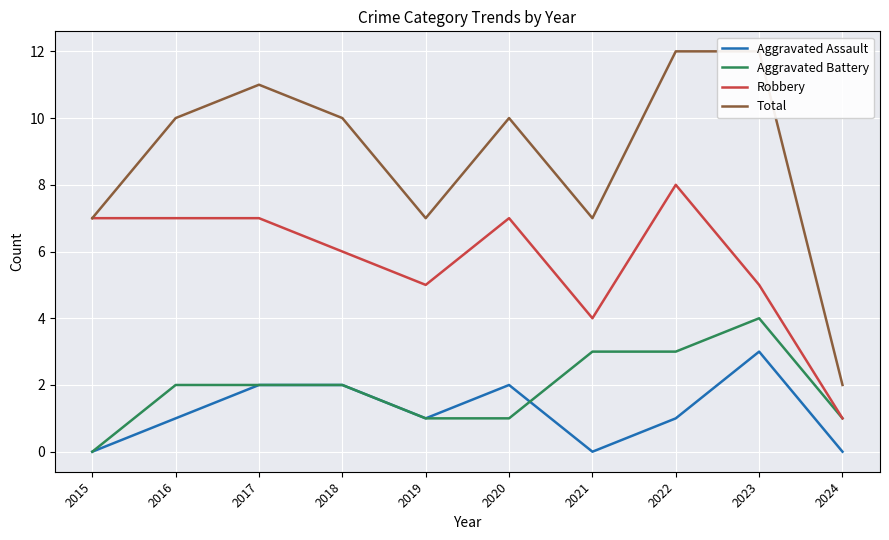

How many data points in Aggravated Assault are less than 1?

3